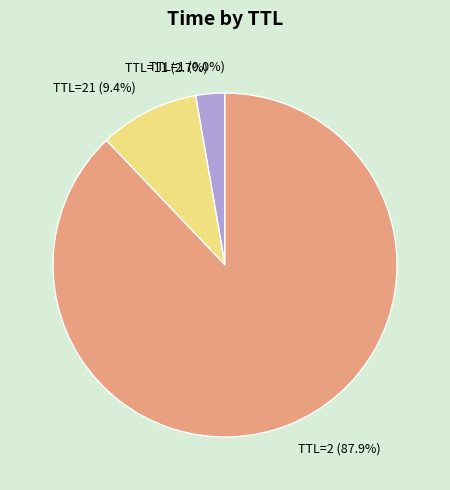

Which category has the biggest portion of the pie?

TTL=2